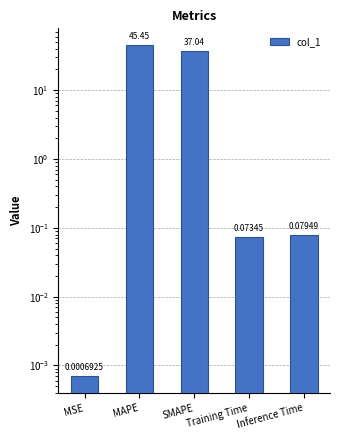

How many data points does each series have?

5